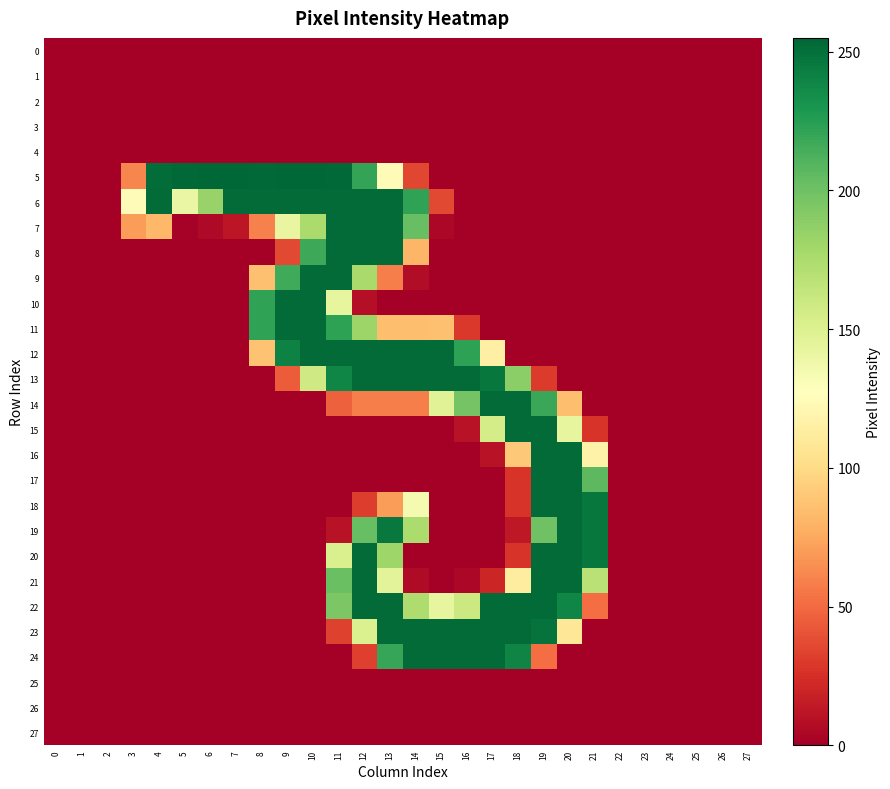

Which label corresponds to the largest value in the chart?

6